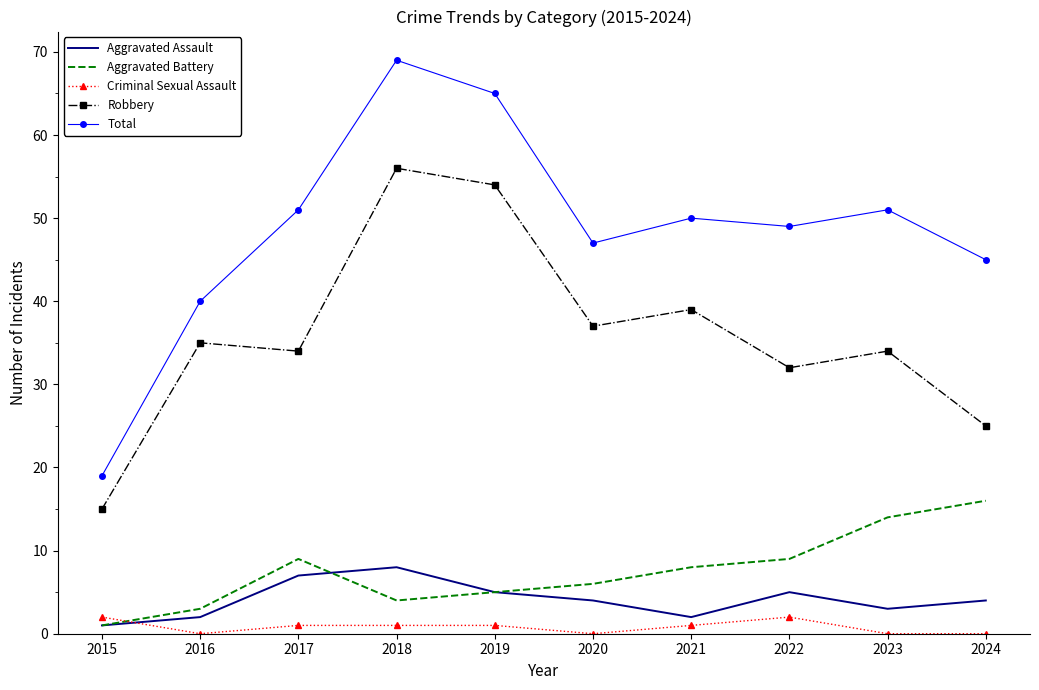

In Aggravated Assault, how many points are higher than both neighbors (excluding endpoints)?

2